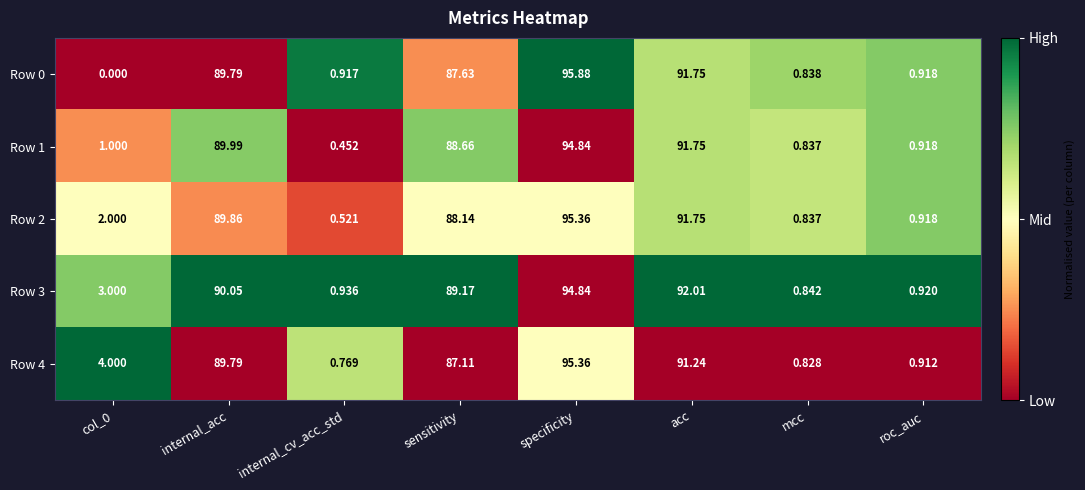

Is the value of Row 4 at specificity greater than the value of Row 0 at internal_acc?

Yes